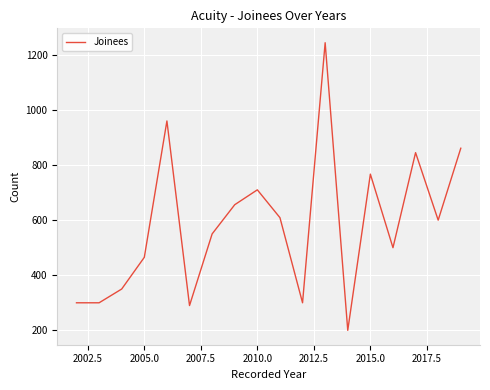

What is the difference between the maximum and minimum values?

1044